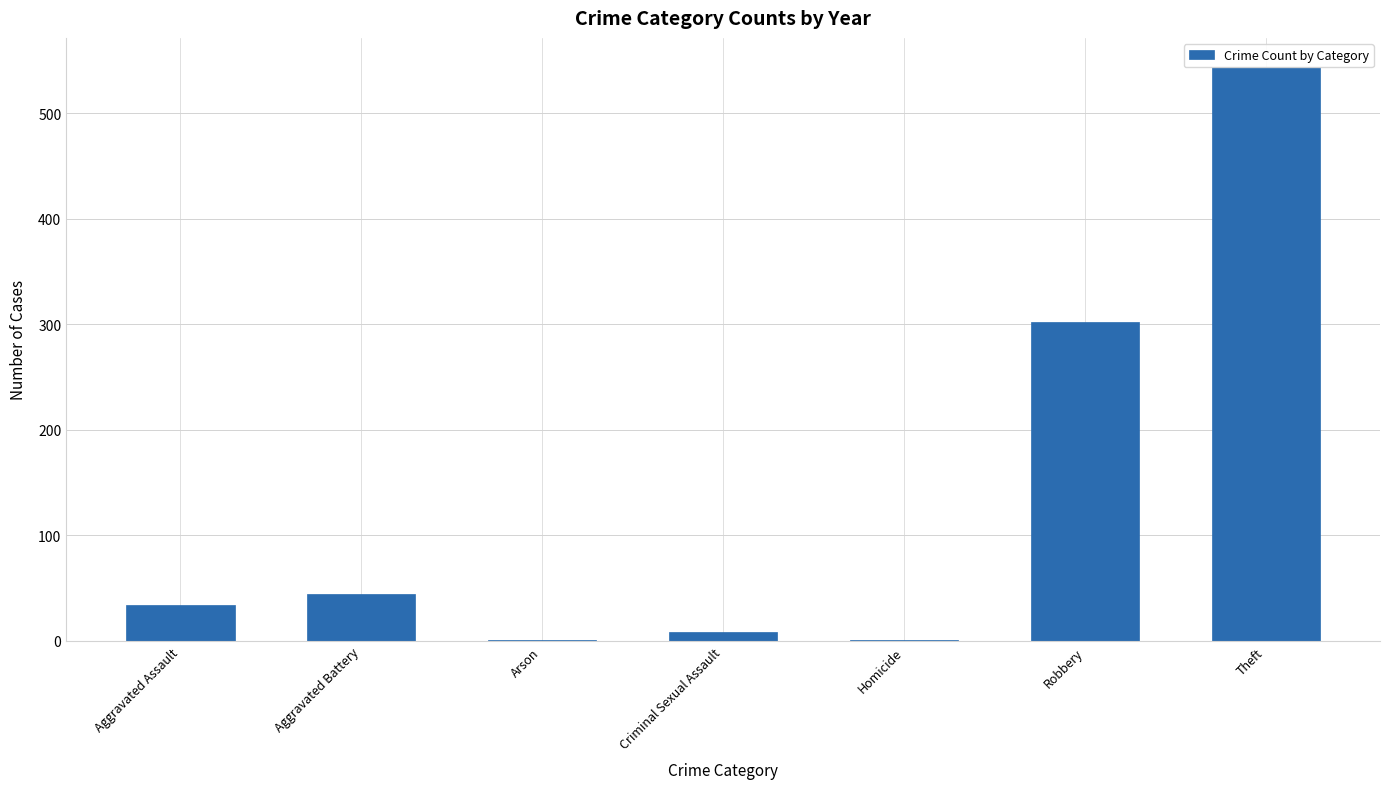

Reading left to right, transcribe all the data shown in this chart.

34	44	1	8	1	302	544